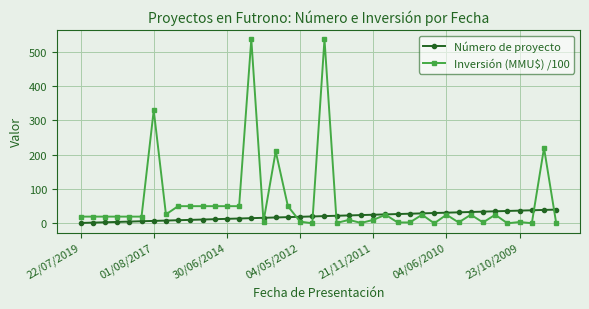

Which series has the widest spread of values?

Inversión (MMU$) /100